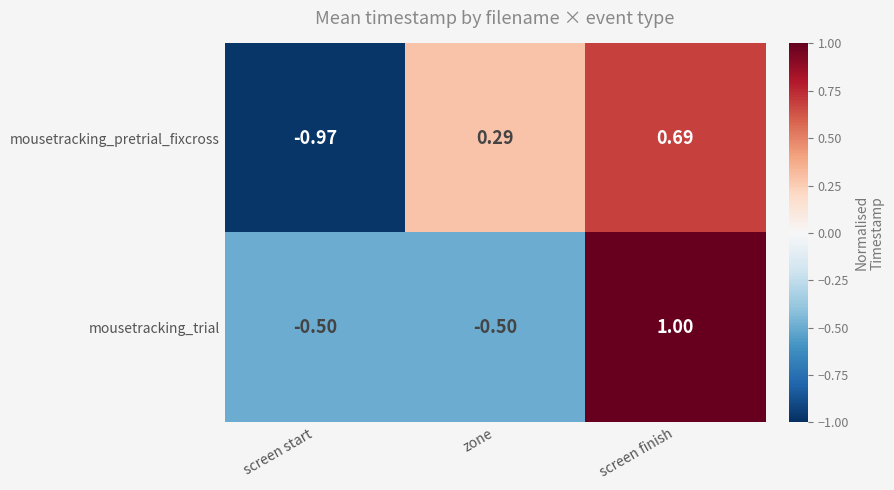

At which category is the sum across all series the highest?

screen finish